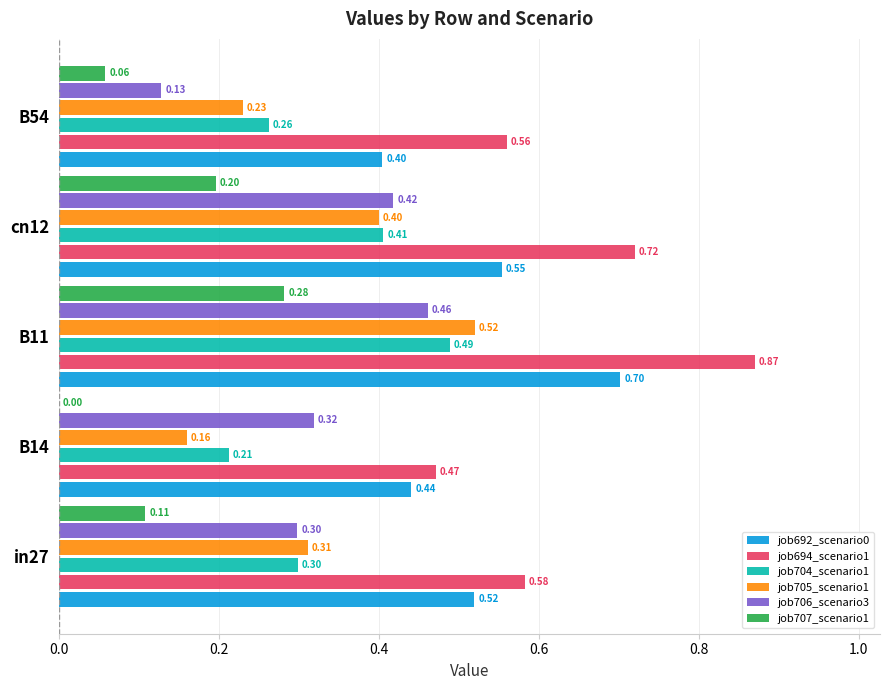

What is the total value across all series at B14?

1.6